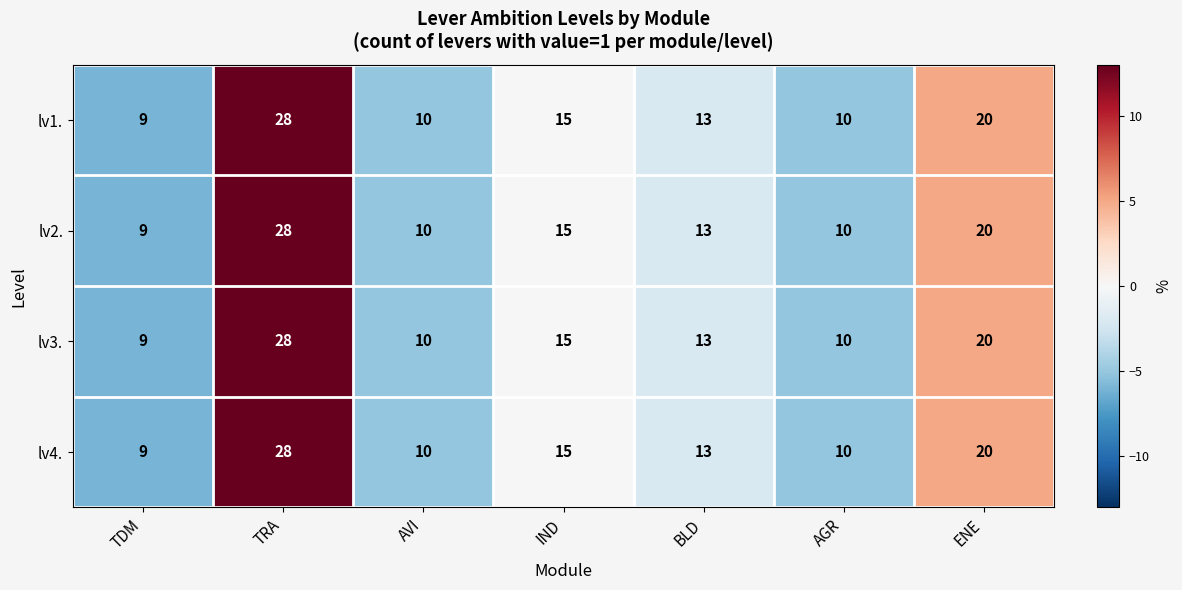

What is the sum of all lv1. values?

105